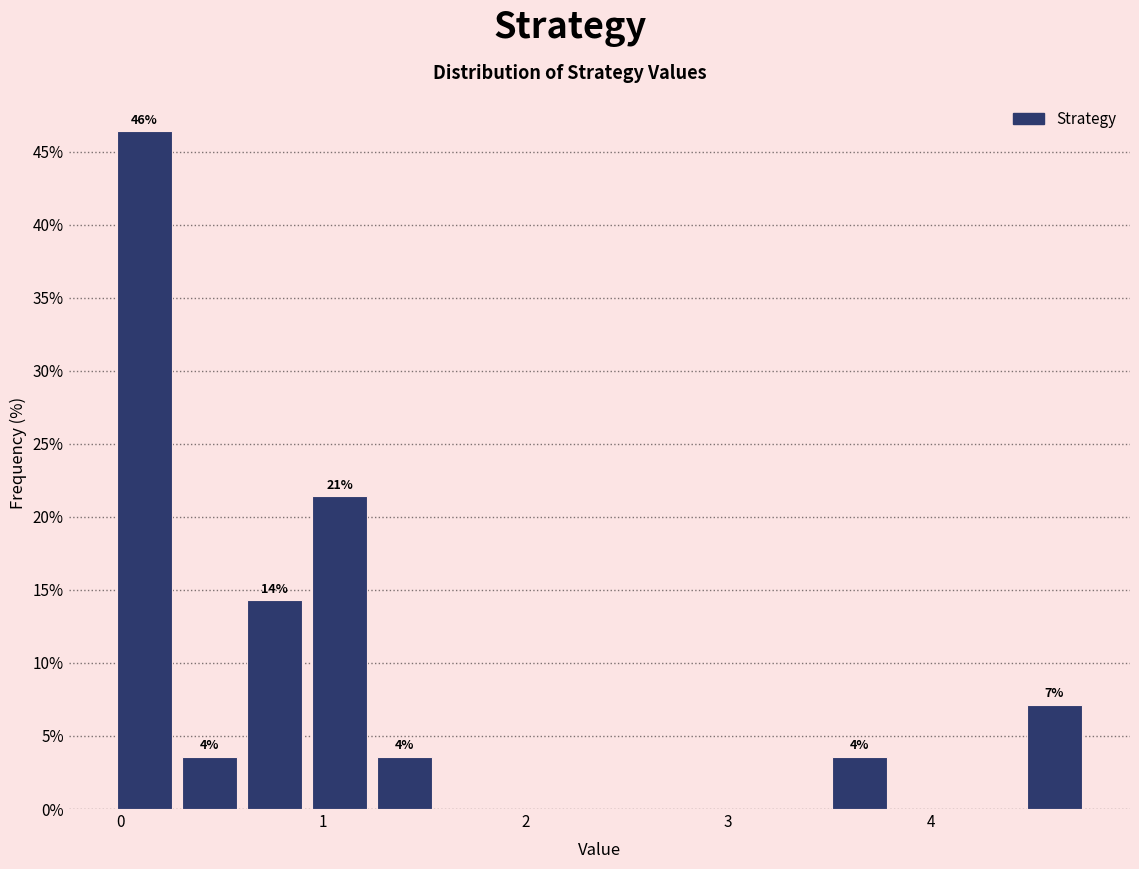

Read against the x-axis, roughly where is the centre of the tallest bar?

0.1